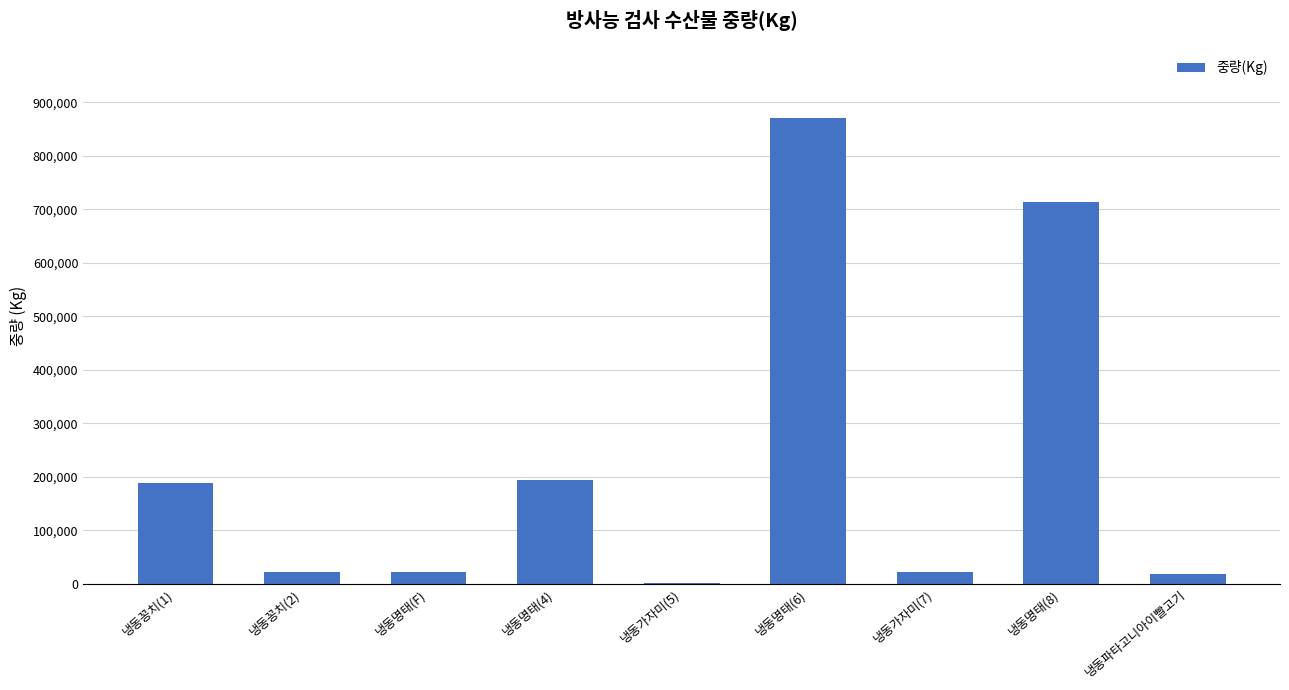

Which has a higher value, 냉동명태(6) or 냉동가자미(7)?

냉동명태(6)